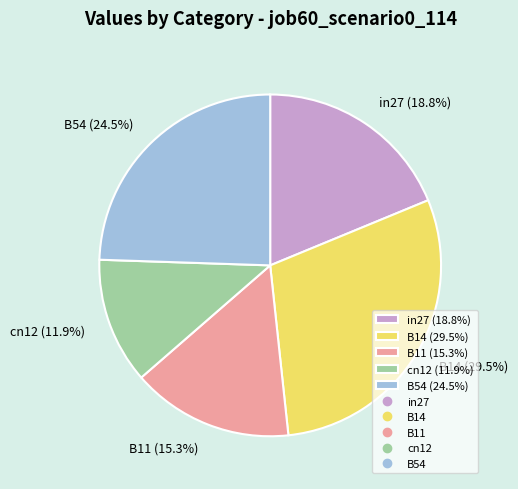

How many slices are in this pie chart?

5